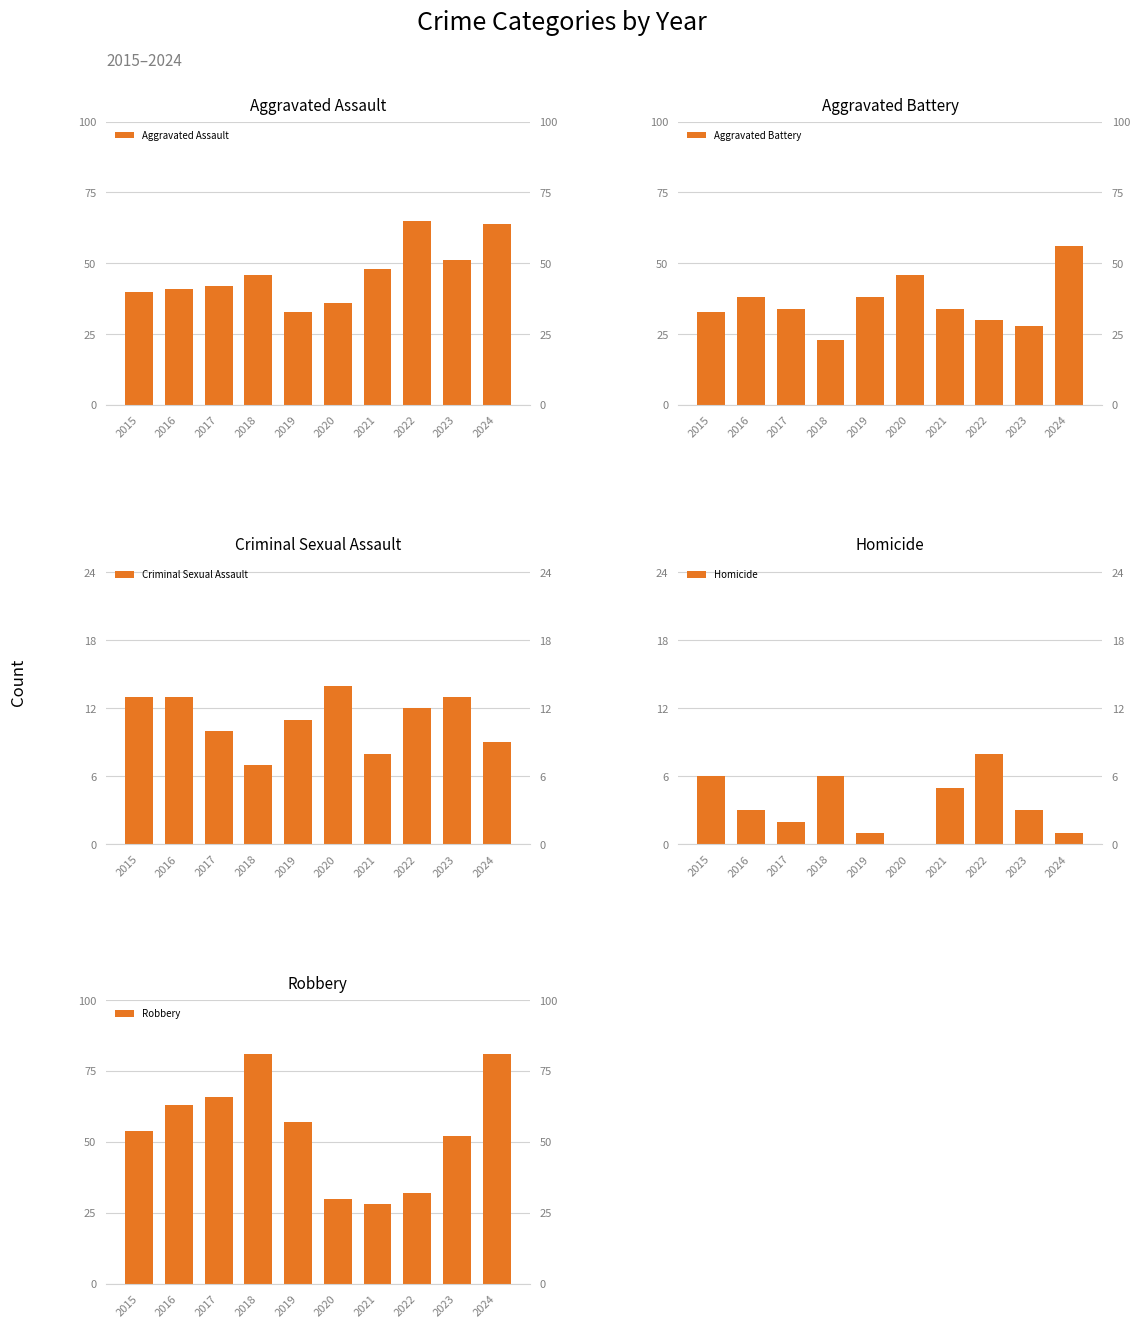

Between 2018 and 2023, which series saw the biggest shift?

Robbery